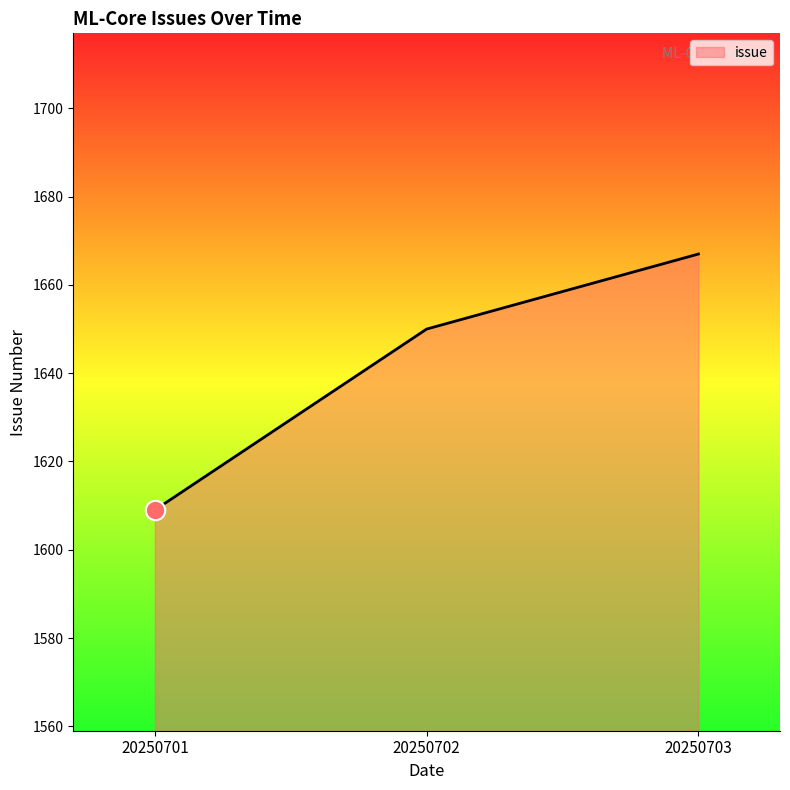

The value at 20250702 is 535. True or false?

False